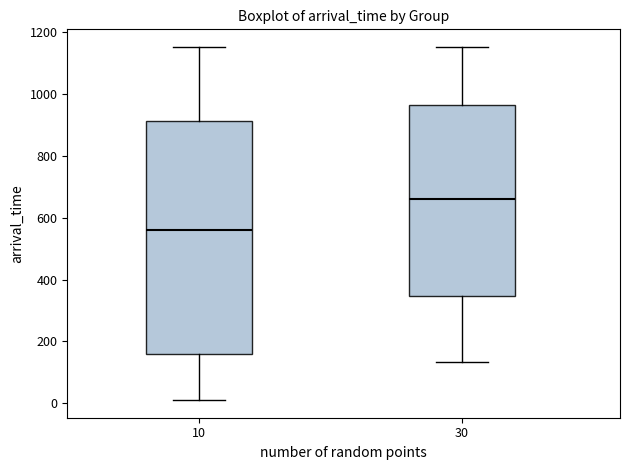

Reading left to right, transcribe this box plot: for each box, give where its median line is, the range the box spans, and where its two whiskers end, as read against the y-axis. The values are not printed on the chart, so give them approximately, as read against the axis.

10: median 560, box 160 to 920, whiskers 20 to 1160
30: median 660, box 340 to 960, whiskers 140 to 1160